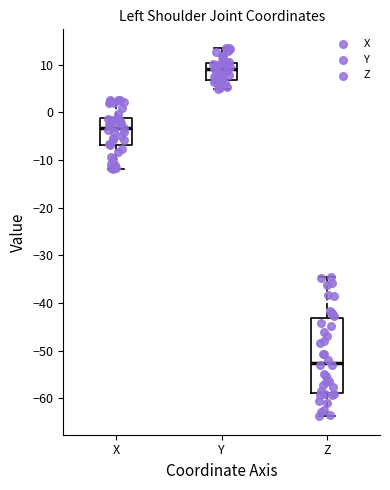

Which box's median line is the lowest?

Z